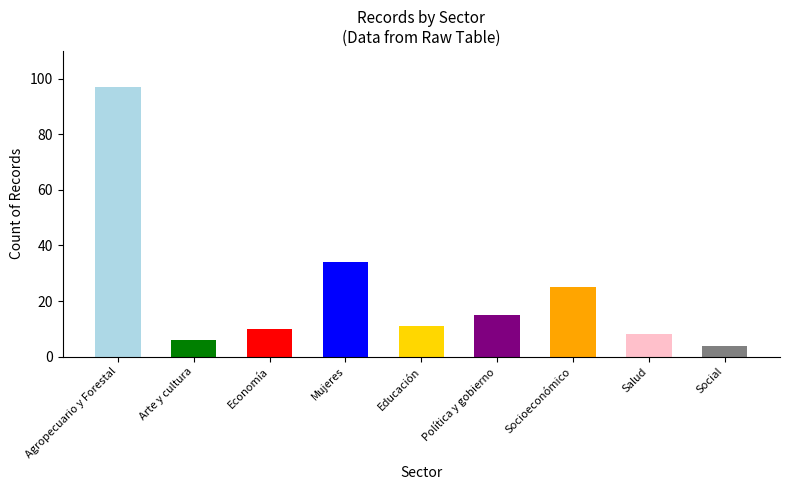

Where does the data first go above 11?

Agropecuario y Forestal